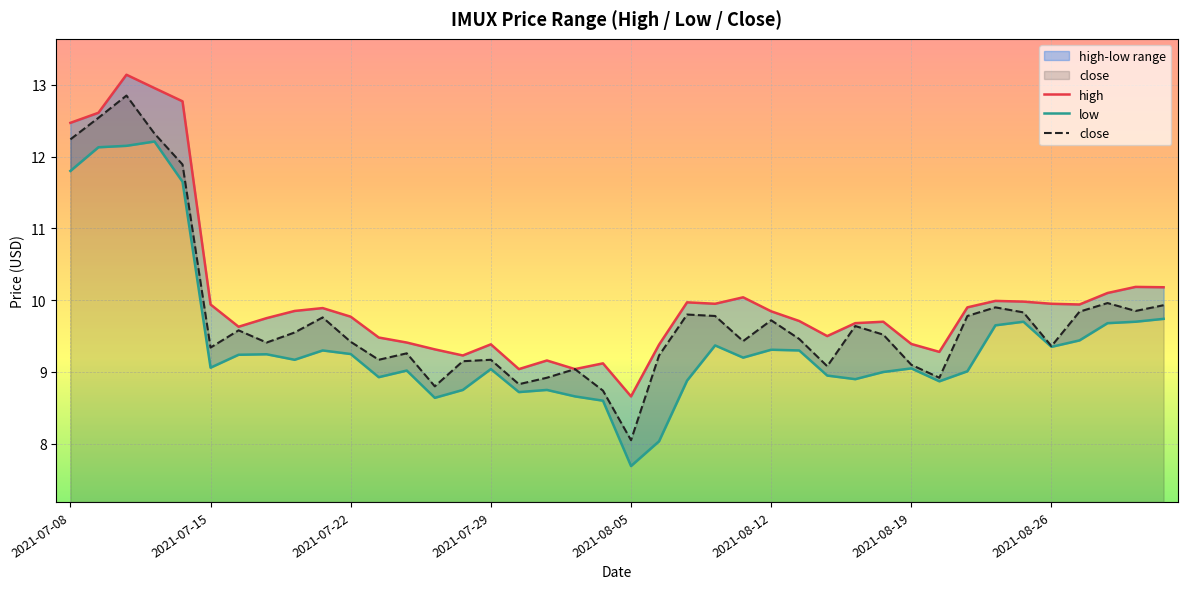

Between 9 and 34, which is larger?

34